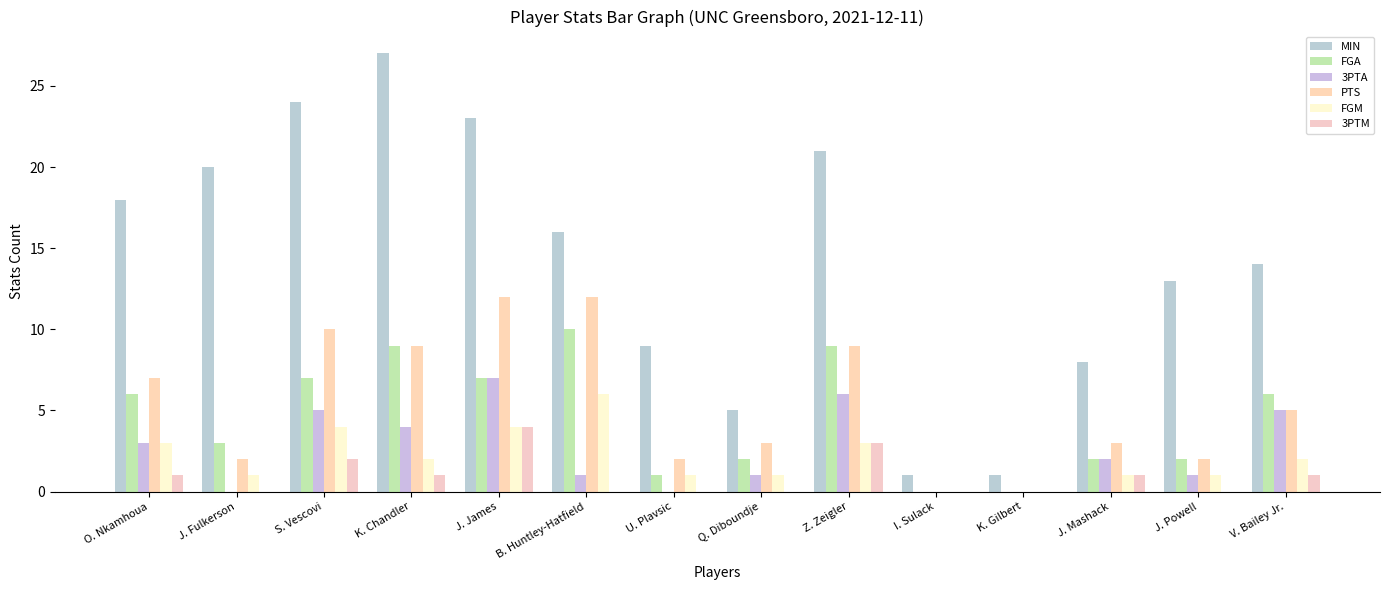

What is the highest value of the 3PTA series?

7